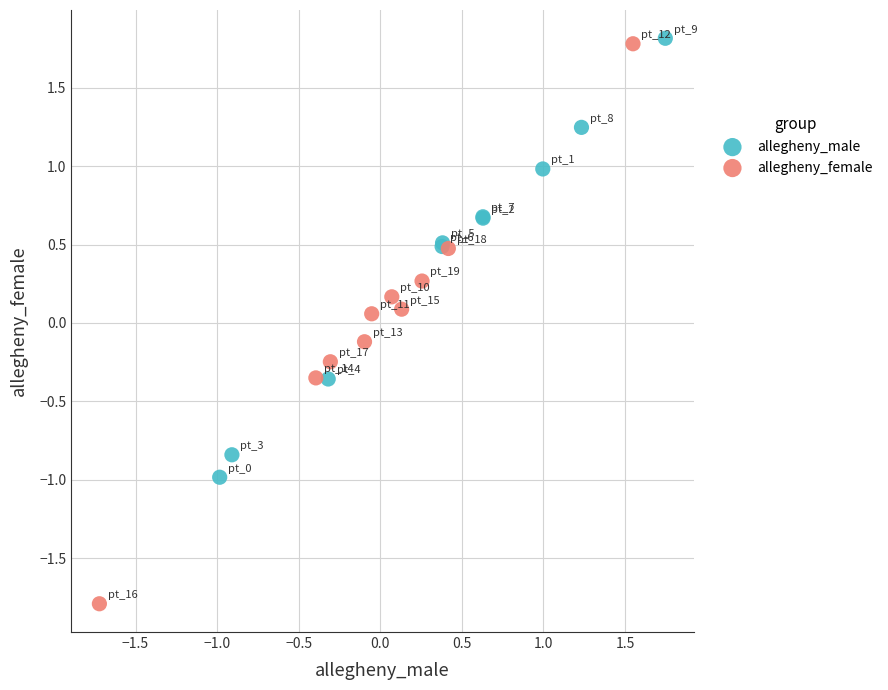

Which series reaches the minimum Y coordinate?

allegheny_female